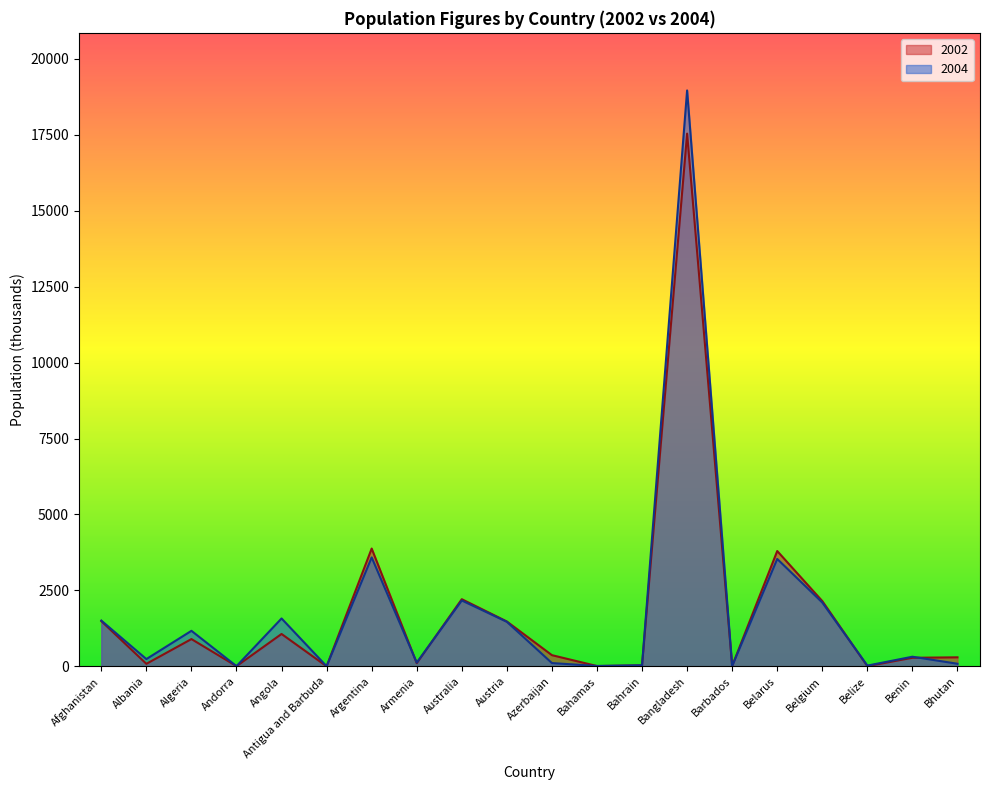

The 2002 series shows 487 at Angola. True or false?

False